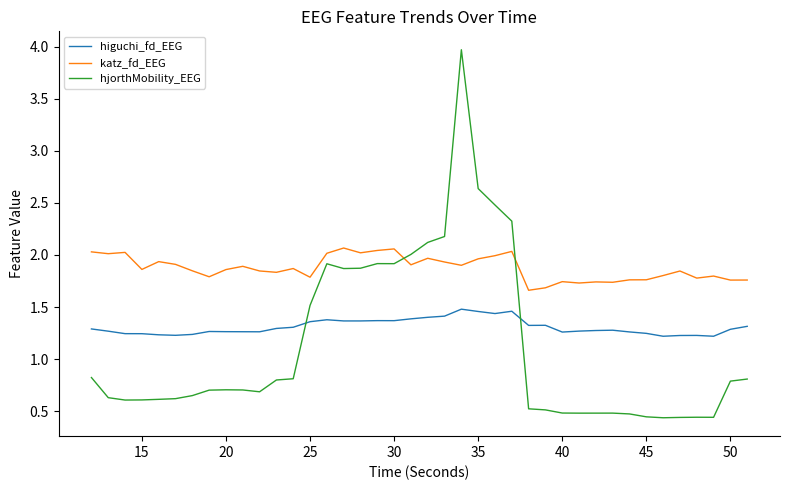

Rank the series by their average value, from highest to lowest.

katz_fd_EEG, higuchi_fd_EEG, hjorthMobility_EEG